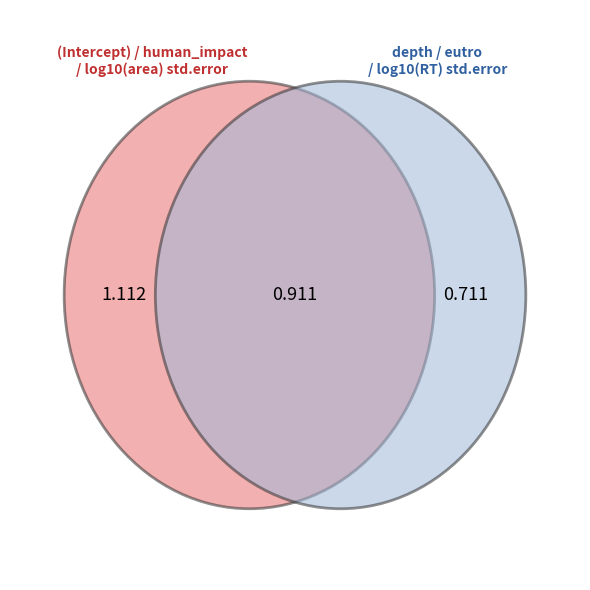

Combined, do eutro and depth account for over 50%?

No